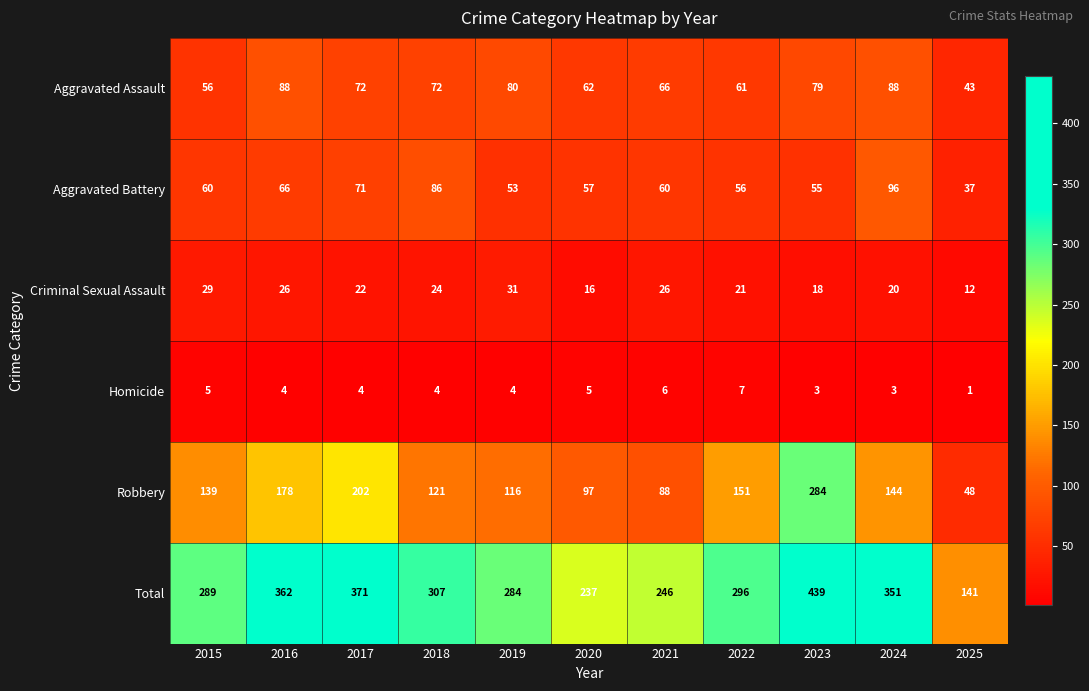

What is the difference between the maximum and minimum values in the Aggravated Battery series?

59